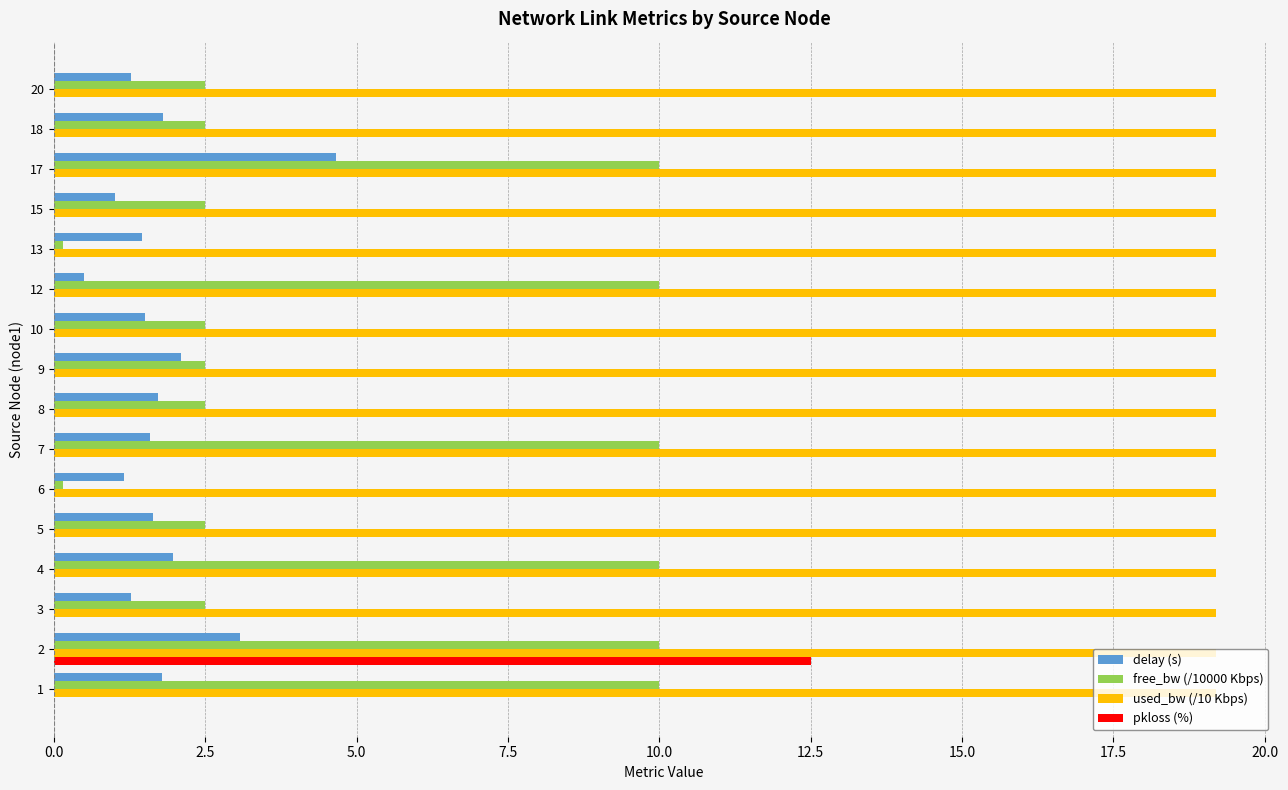

What is the sum of the used_bw (/10 Kbps) values at 3 and 8?

38.4